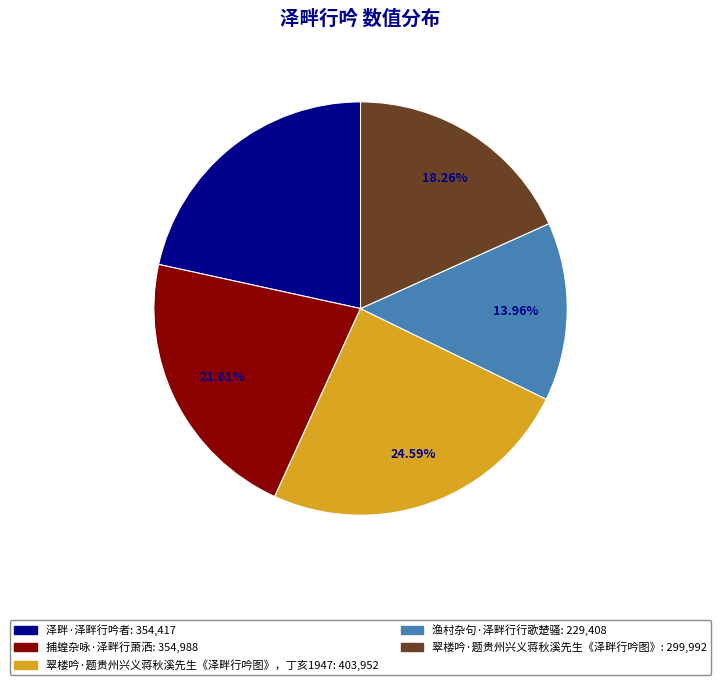

Is there a majority slice in this chart?

No